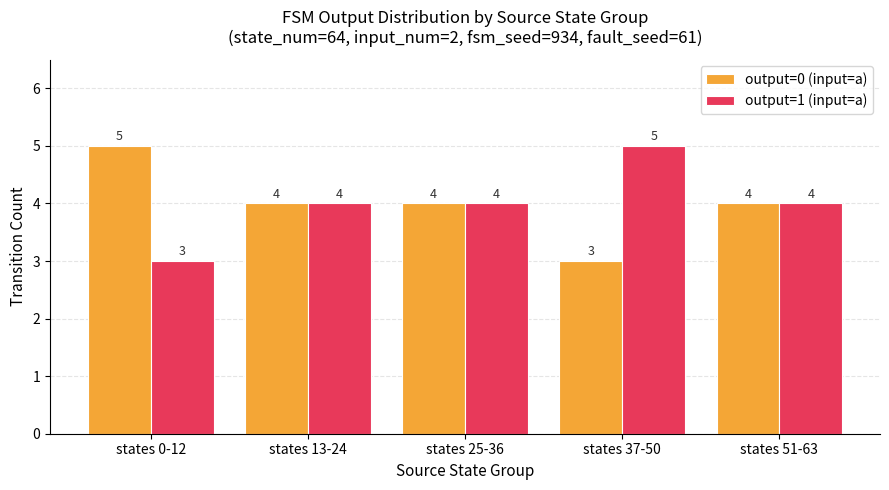

What is the minimum value for output=0 (input=a)?

3